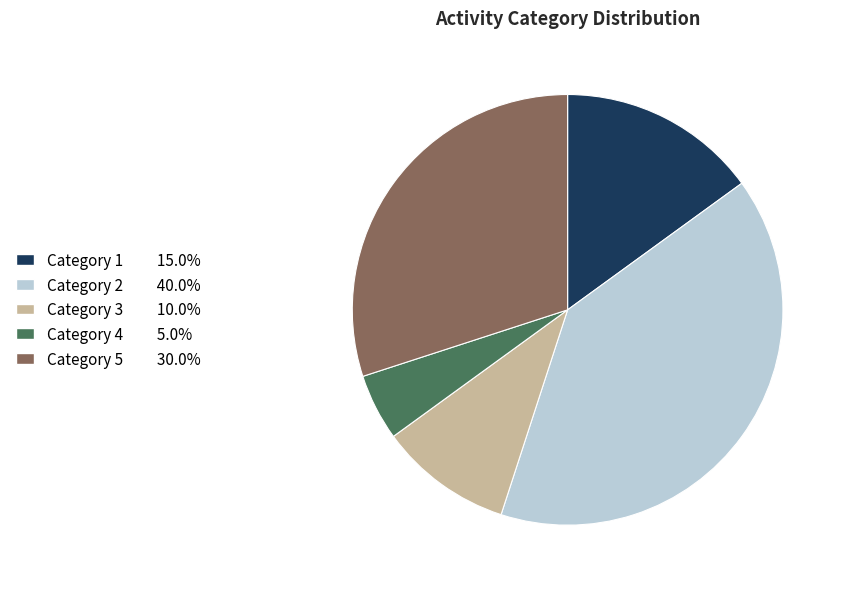

Is there a majority slice in this chart?

No